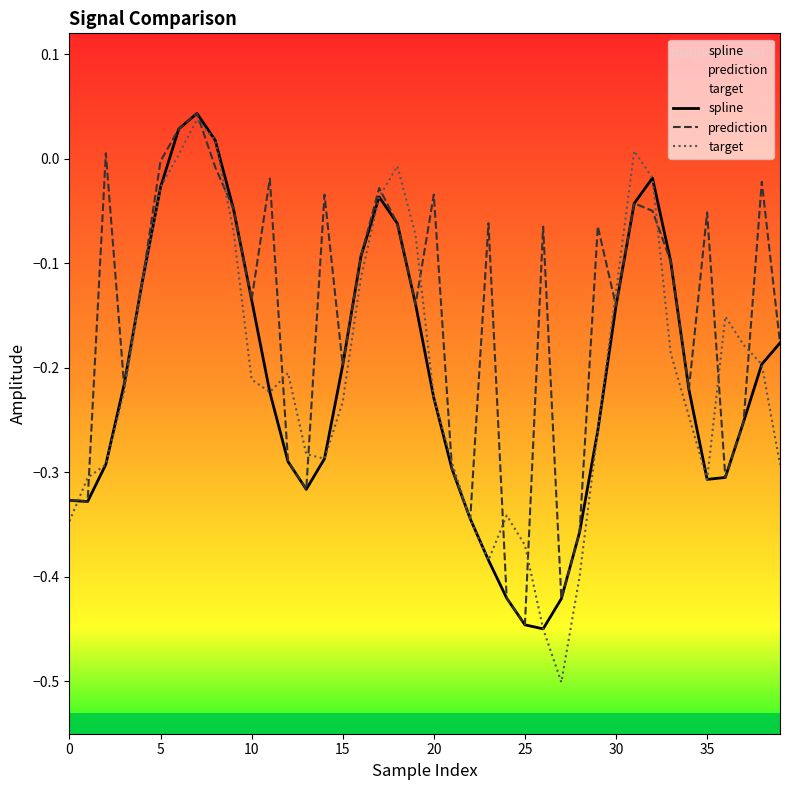

What is the approximate value of spline at 10?

-0.1